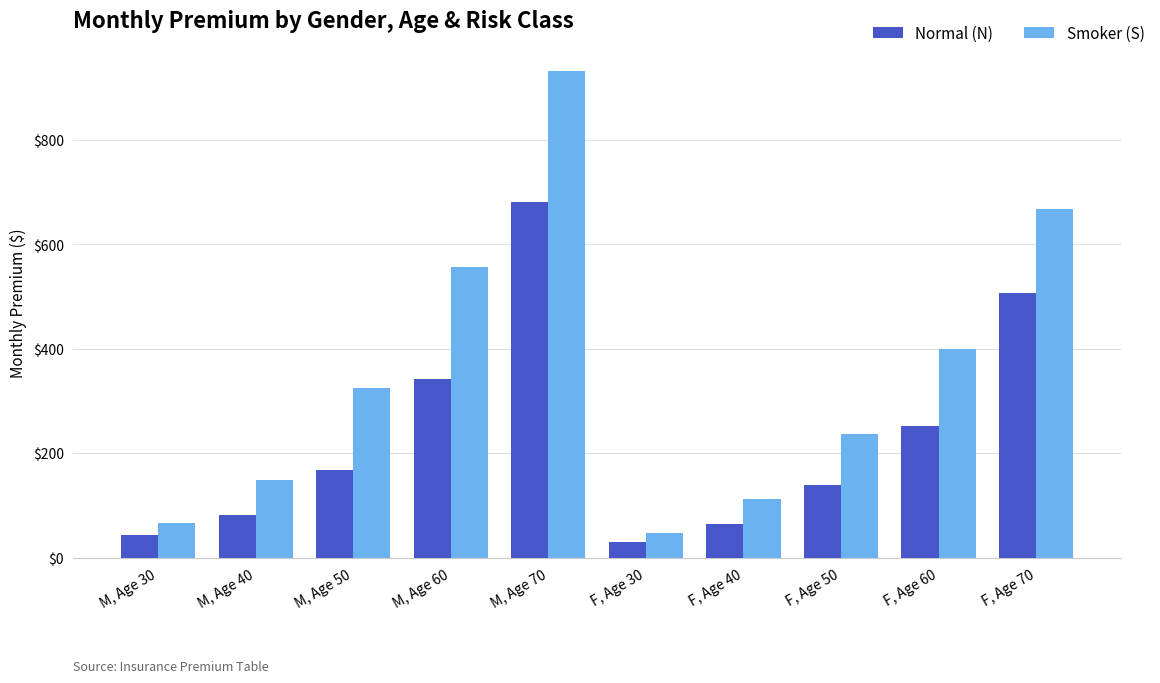

What value does the Smoker (S) series have at M, Age 70?

931.8